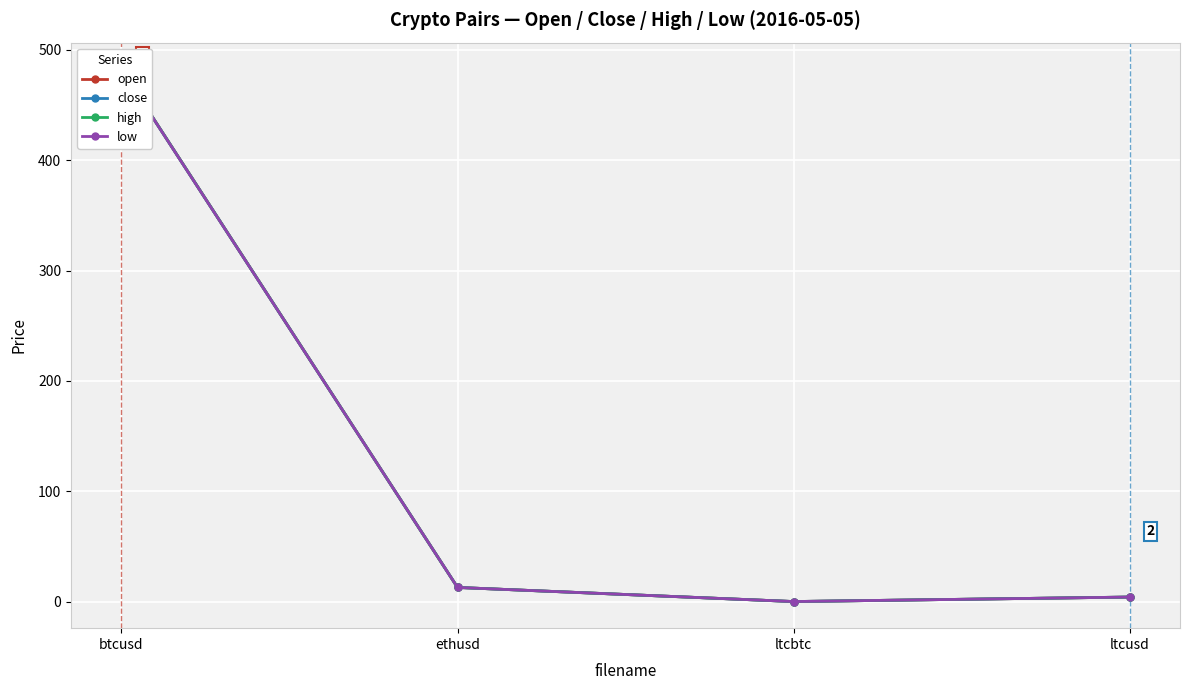

The value of low at ltcusd is 4.1. True or false?

True